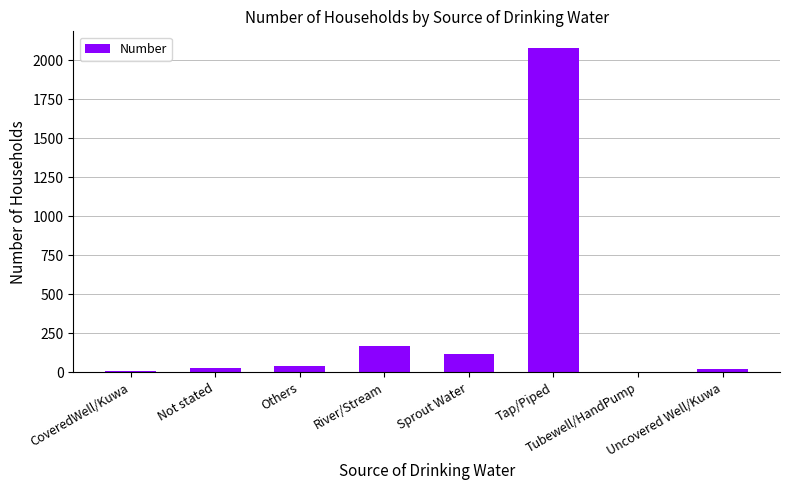

What is the change in value from River/Stream to Sprout Water?

-51